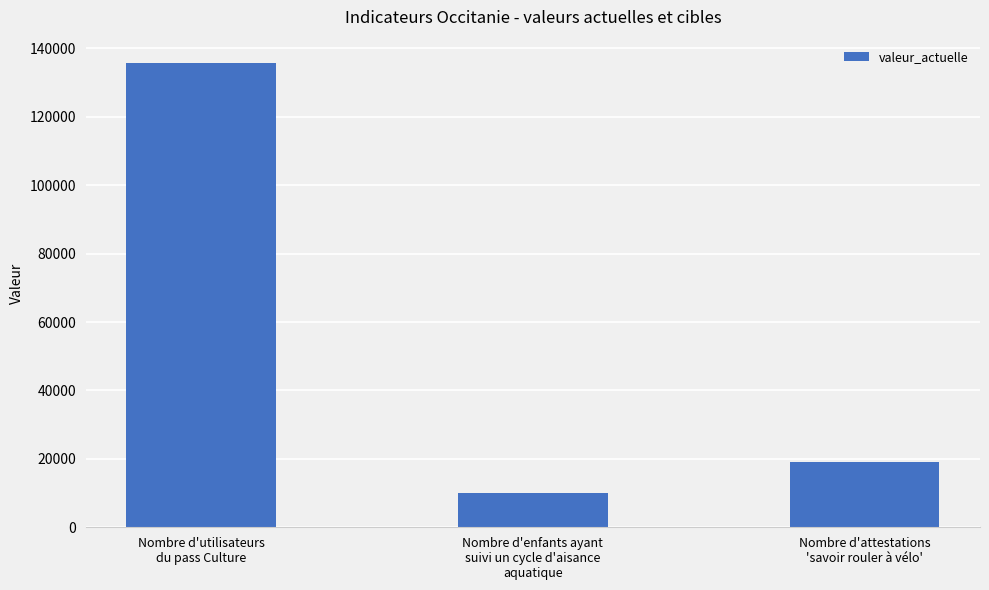

How many series are shown in this chart?

1